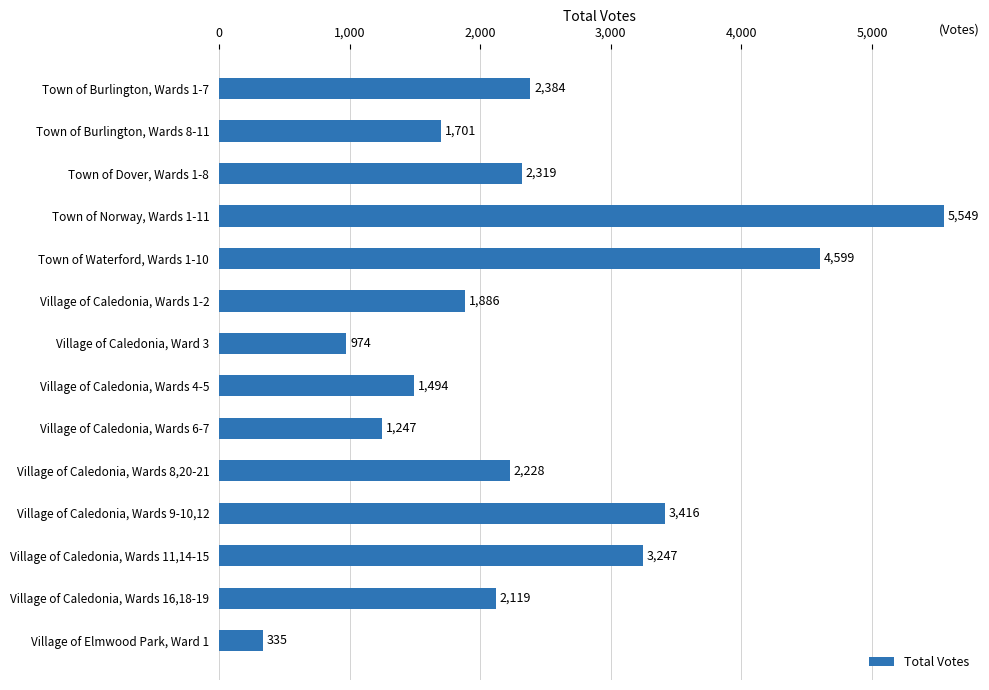

Reading bottom to top, what are all the values shown in this chart?

Village of Elmwood Park, Ward 1=335	Village of Caledonia, Wards 16,18-19=2119	Village of Caledonia, Wards 11,14-15=3247	Village of Caledonia, Wards 9-10,12=3416	Village of Caledonia, Wards 8,20-21=2228	Village of Caledonia, Wards 6-7=1247	Village of Caledonia, Wards 4-5=1494	Village of Caledonia, Ward 3=974	Village of Caledonia, Wards 1-2=1886	Town of Waterford, Wards 1-10=4599	Town of Norway, Wards 1-11=5549	Town of Dover, Wards 1-8=2319	Town of Burlington, Wards 8-11=1701	Town of Burlington, Wards 1-7=2384